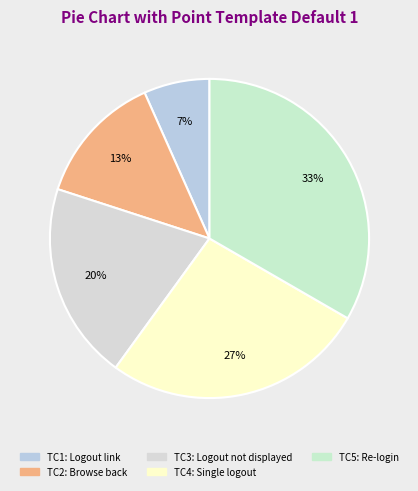

To the nearest percent, what is the average slice percentage?

20%